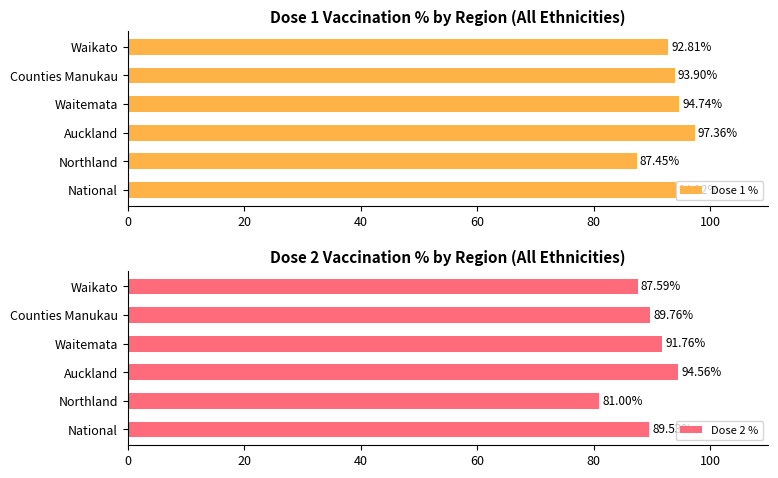

What is the sum of the Dose 1 % values at Auckland and Northland?

184.8